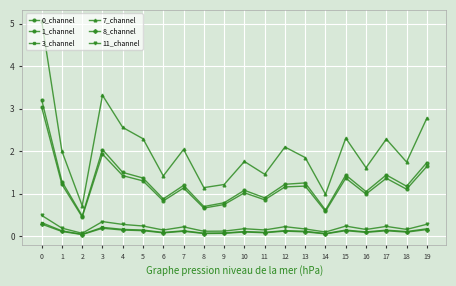

True or false: 0_channel has a value of 0.4 at 6.

False